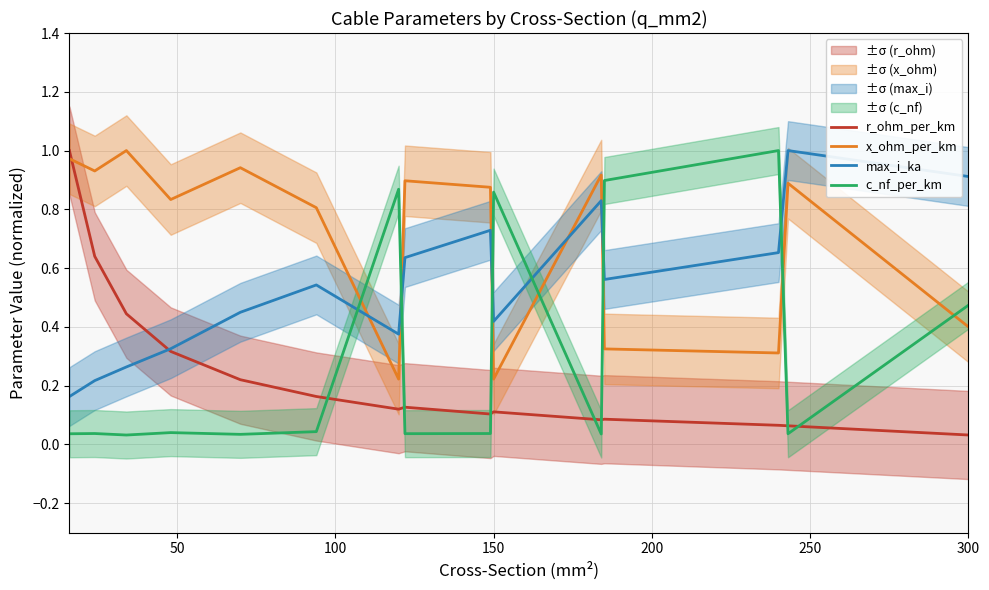

Which series ends up on top after the final intersection of x_ohm_per_km and c_nf_per_km?

c_nf_per_km